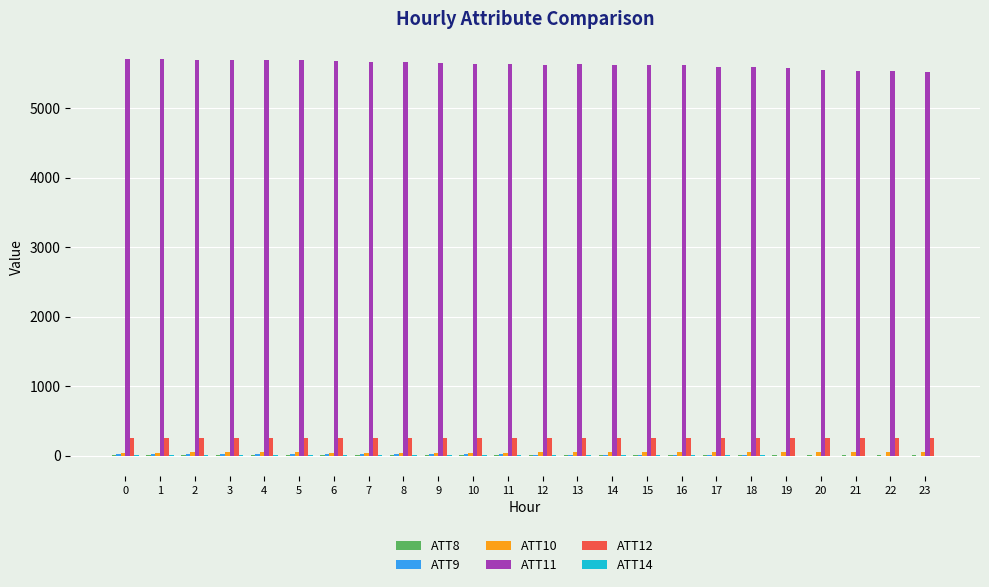

The value of ATT11 at 1 is 5706.0. True or false?

True